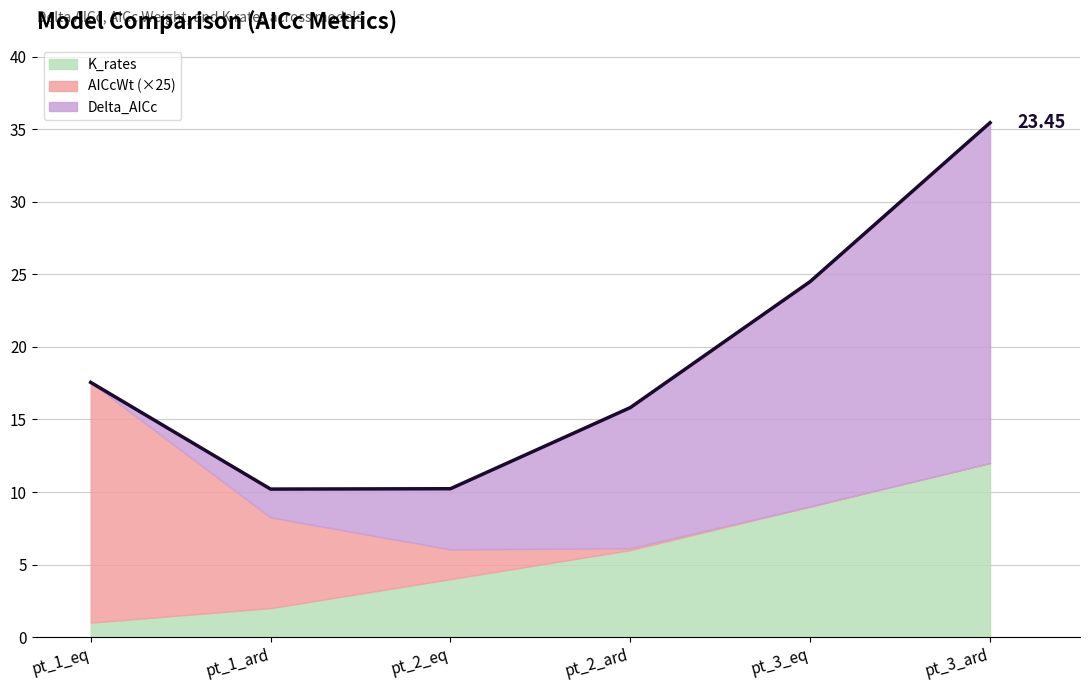

What is the sum of all AICcWt values?

1.0